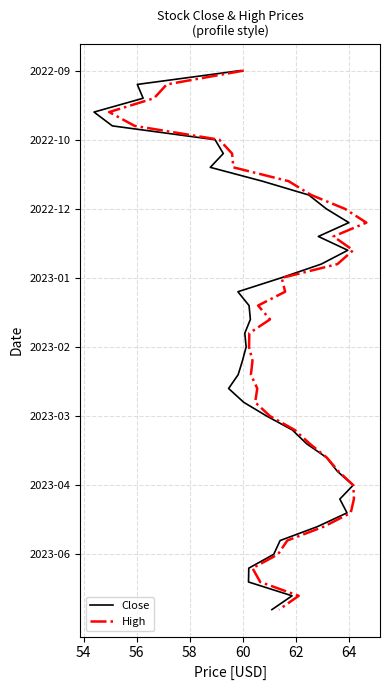

Does the chart display data point markers on the line(s)?

No